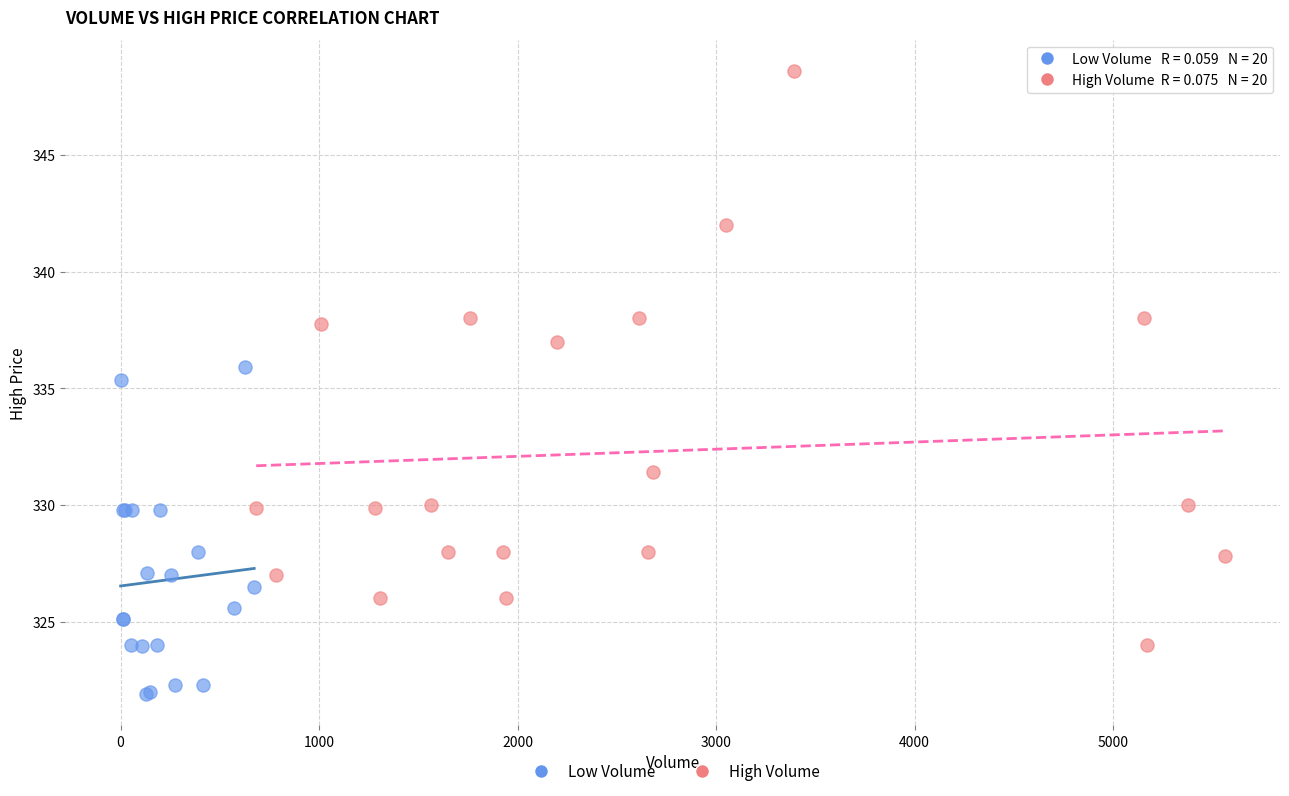

Which series contains the highest Y value?

High Volume